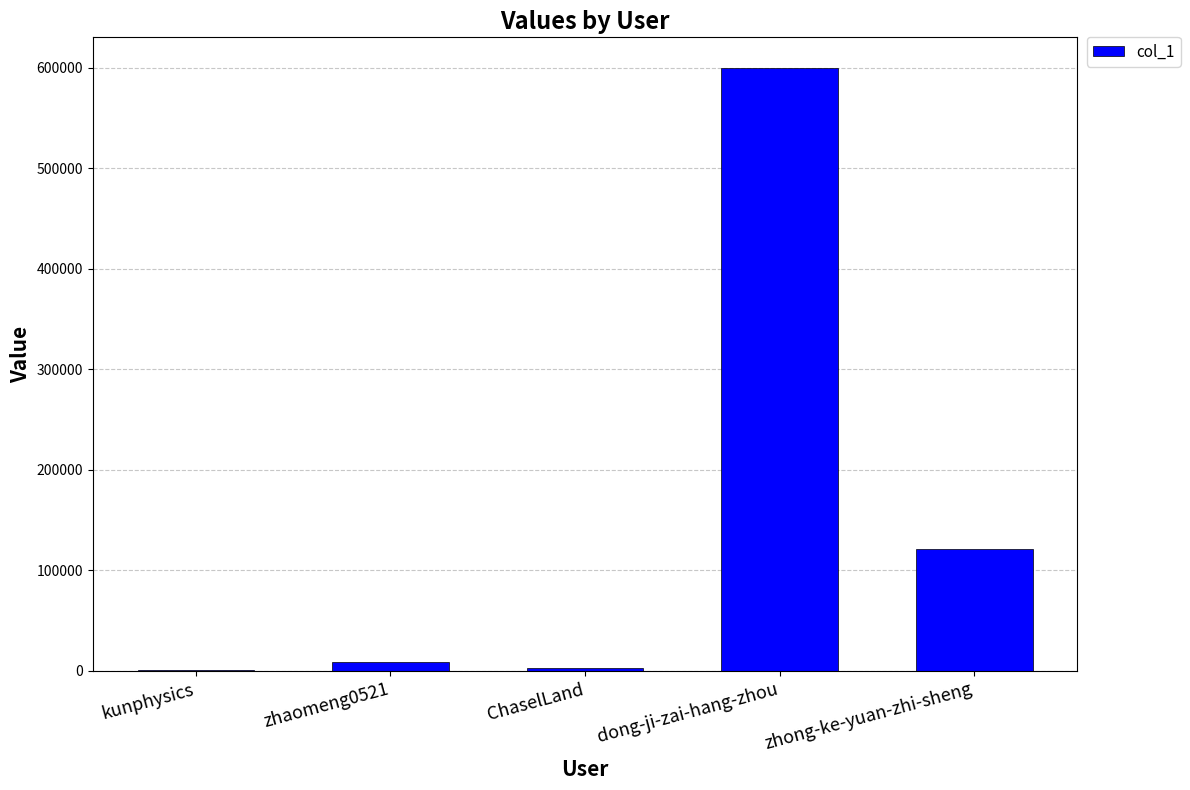

What is the ratio of the value at dong-ji-zai-hang-zhou to the value at zhaomeng0521?

68.6